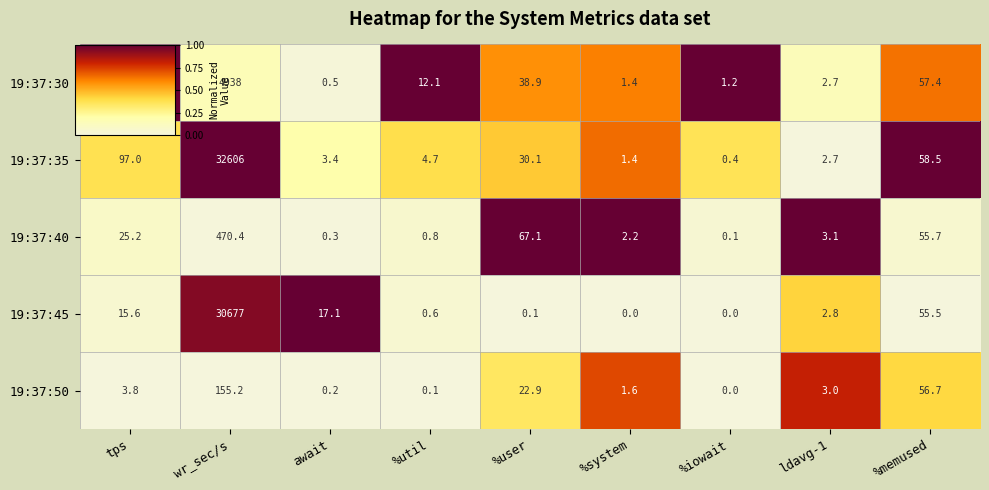

Is the value of 19:37:35 at tps greater than the value of 19:37:50 at %system?

Yes